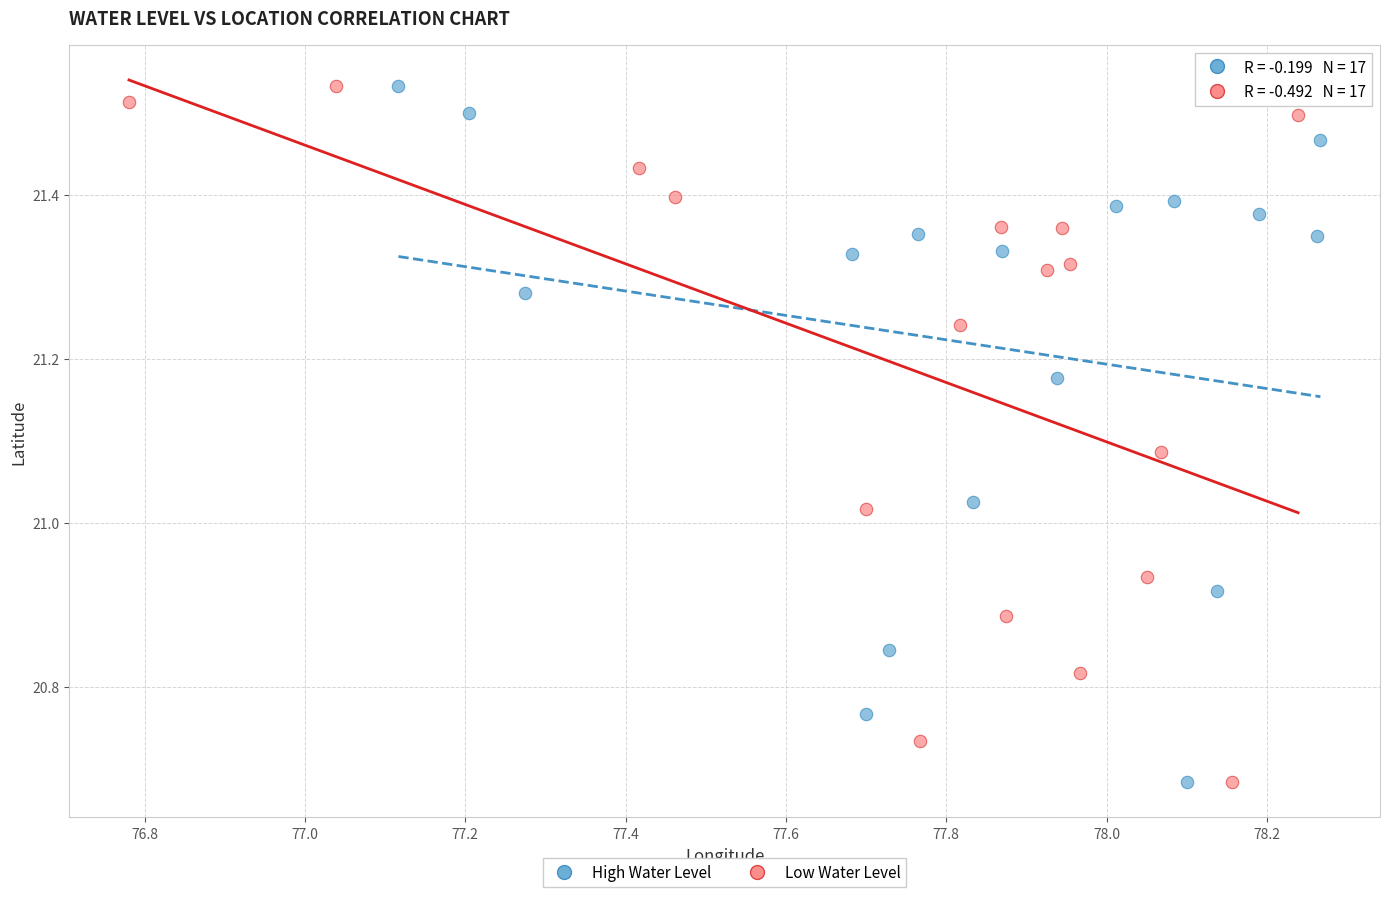

What are all the series names shown in the legend?

High Water Level, Low Water Level